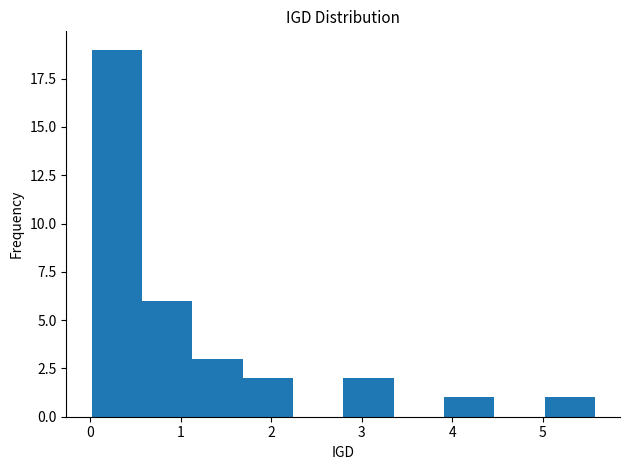

Reading left to right, transcribe this chart: for each bar, give the range it covers on the x-axis and its height. Neither the bar edges nor the heights are printed on the chart, so give them approximately, as read against the axes.

0.0 to 0.6: 19
0.6 to 1.1: 6
1.1 to 1.7: 3
1.7 to 2.2: 2
2.2 to 2.8: 0
2.8 to 3.3: 2
3.3 to 3.9: 0
3.9 to 4.5: 1
4.5 to 5.0: 0
5.0 to 5.6: 1